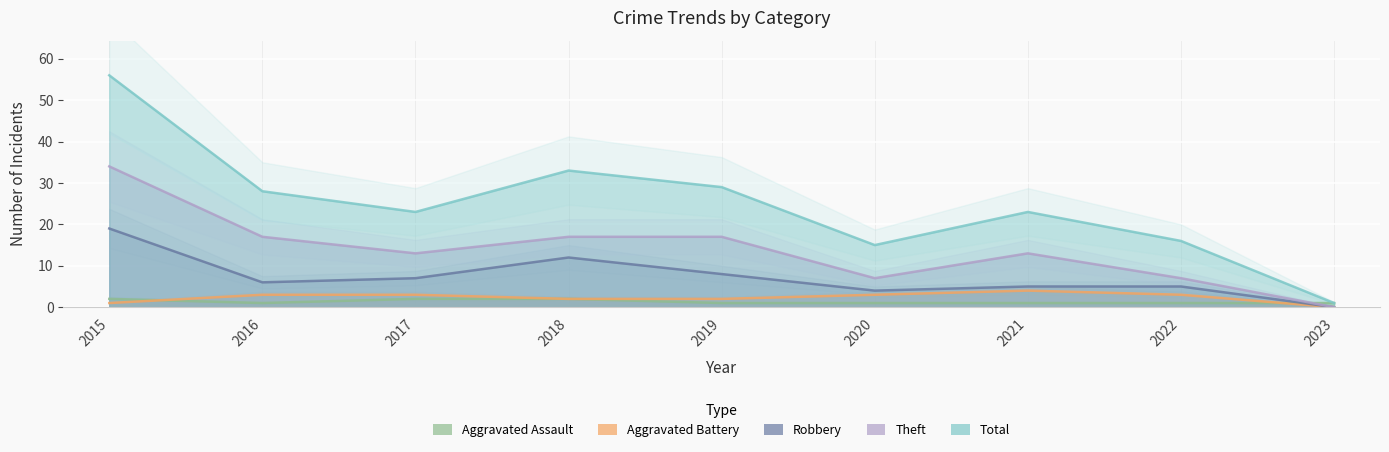

True or false: Robbery has more than 2 interior local peaks.

False